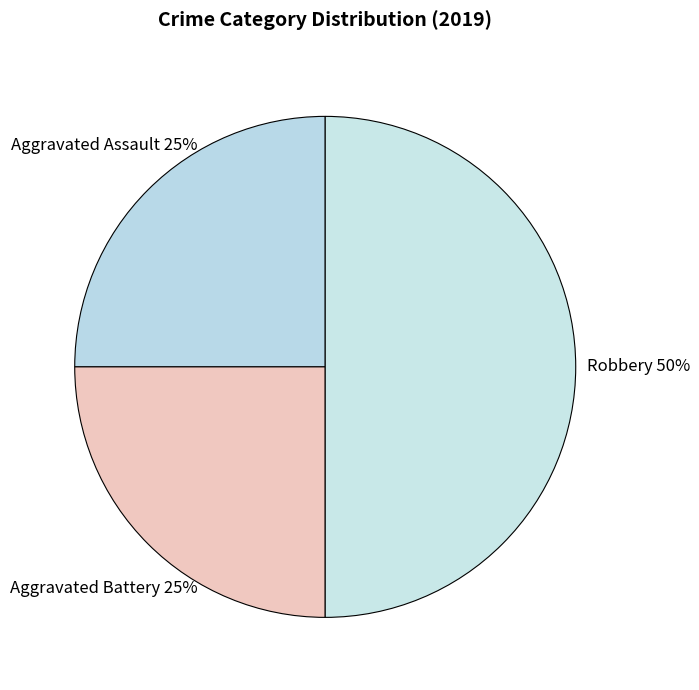

To the nearest percent, what portion does Aggravated Battery represent?

25%